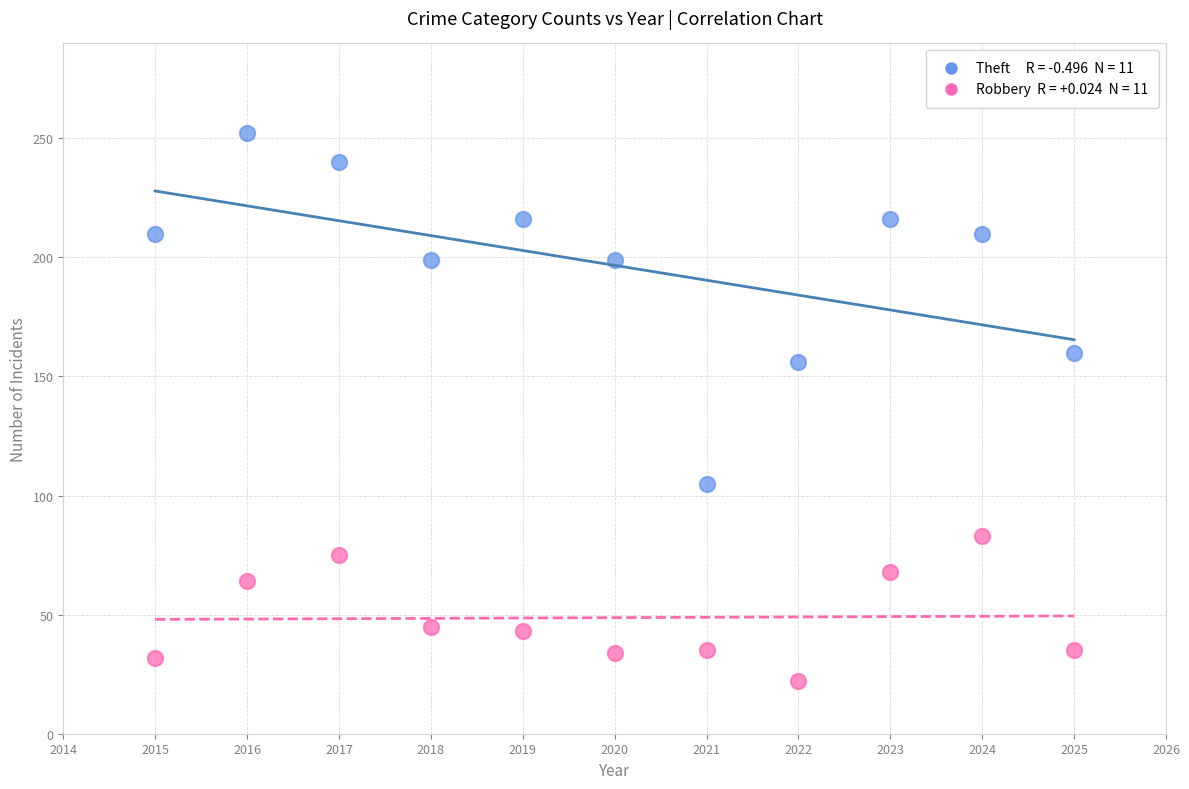

Across all data points, what is the range of X values (max minus min)?

10